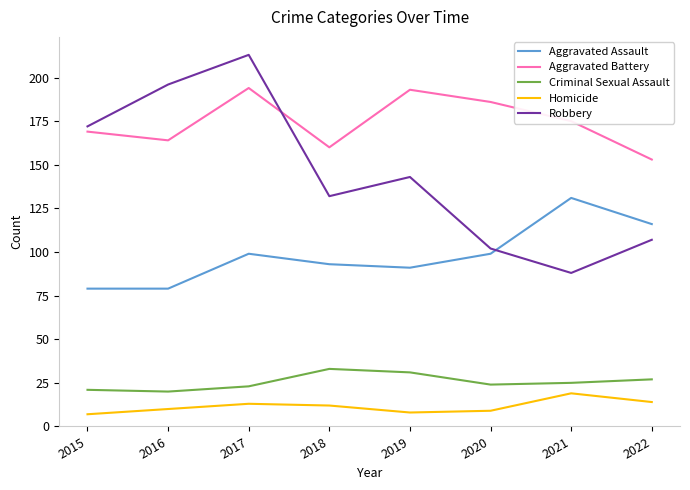

Count the number of categories in the chart.

8